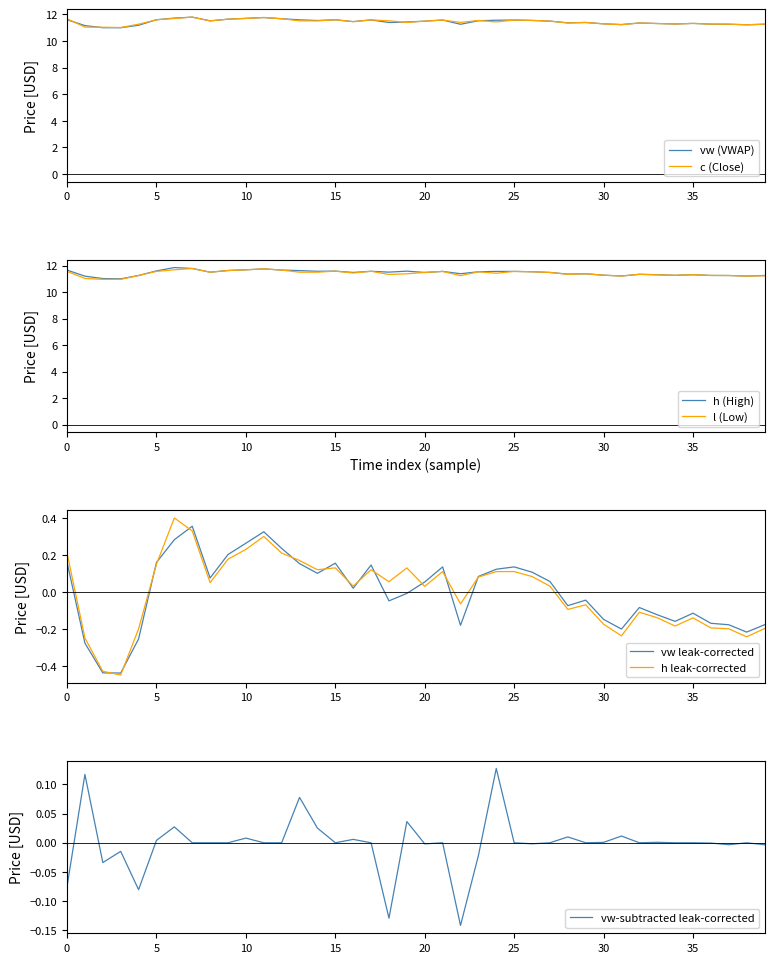

True or false: l (Low) has a value of 18.2 at 10.

False